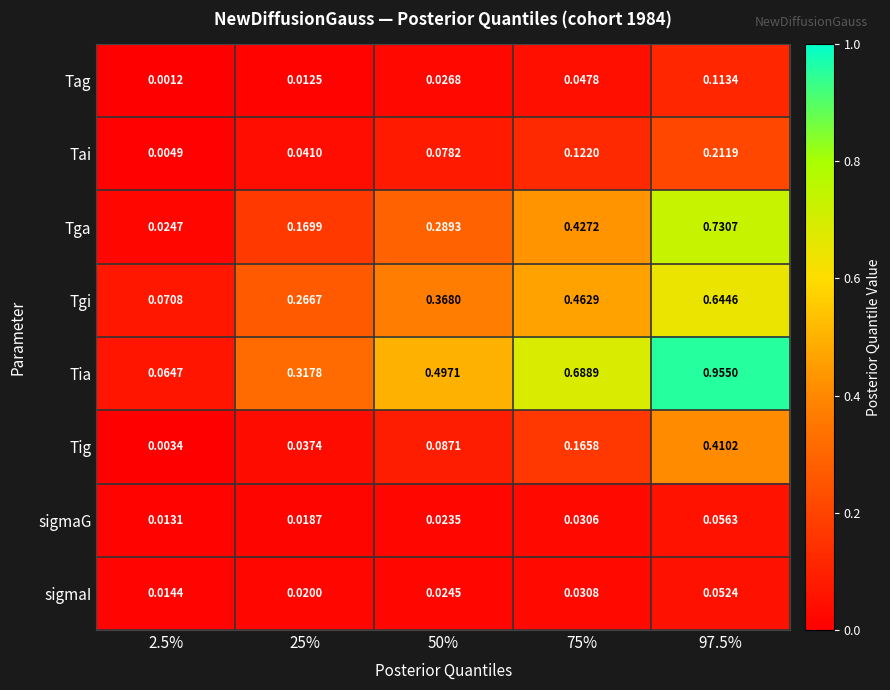

At 75%, list the series in order from largest to smallest.

Tia, Tgi, Tga, Tig, Tai, Tag, sigmaI, sigmaG